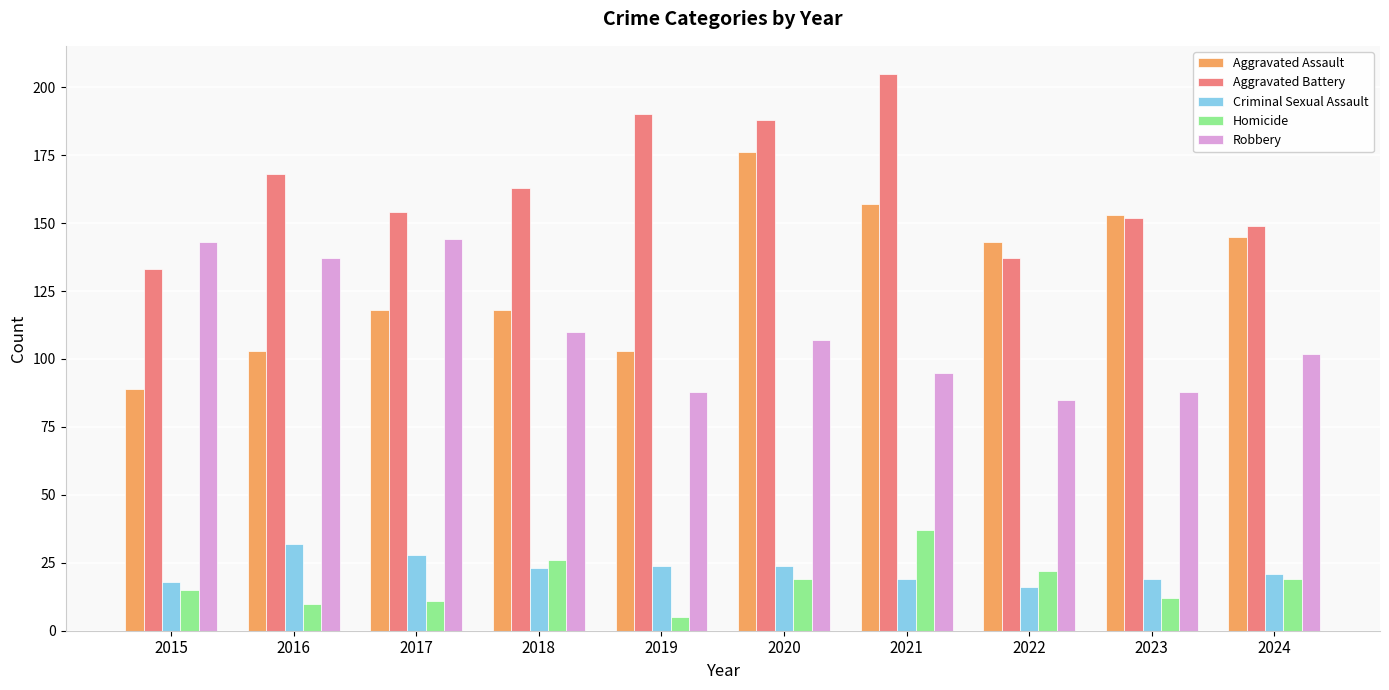

Reading left to right, what are all the values shown in this chart?

Aggravated Assault: 89	103	118	118	103	176	157	143	153	145
Aggravated Battery: 133	168	154	163	190	188	205	137	152	149
Criminal Sexual Assault: 18	32	28	23	24	24	19	16	19	21
Homicide: 15	10	11	26	5	19	37	22	12	19
Robbery: 143	137	144	110	88	107	95	85	88	102